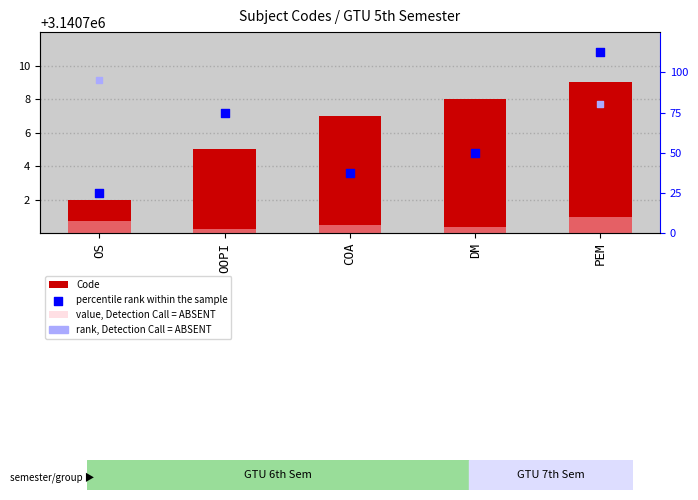

At how many categories does at least one series exceed 2586153?

5